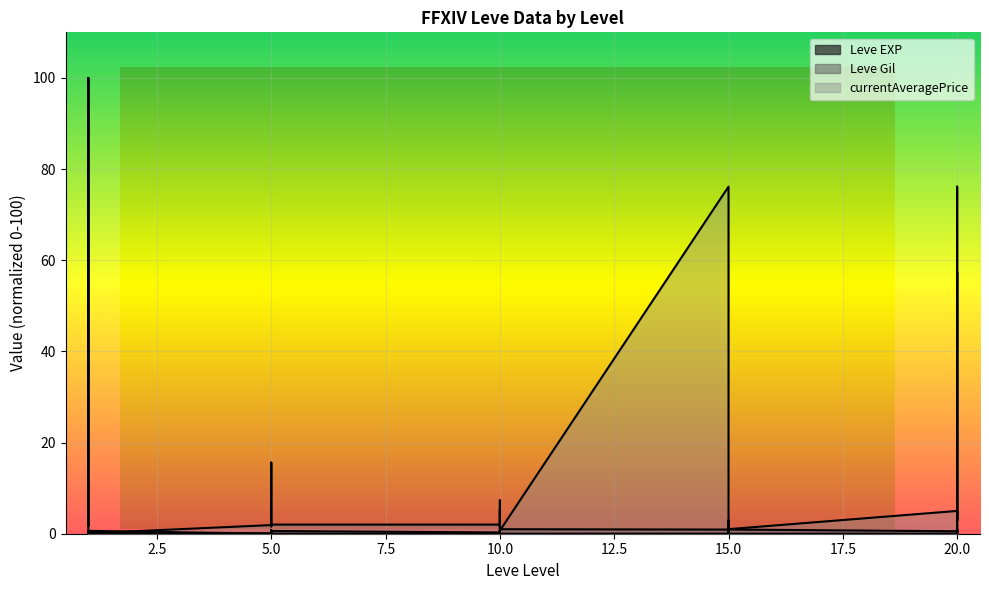

Which series has the largest range (max minus min)?

Leve Gil